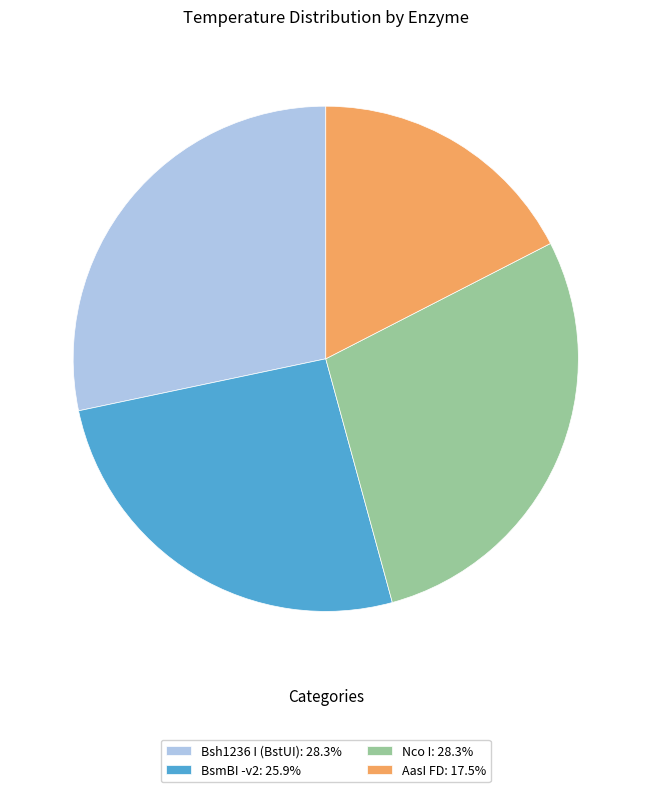

What is the ratio of the value at AasI FD: 17.5% to the value at Bsh1236 I (BstUI): 28.3%?

0.6